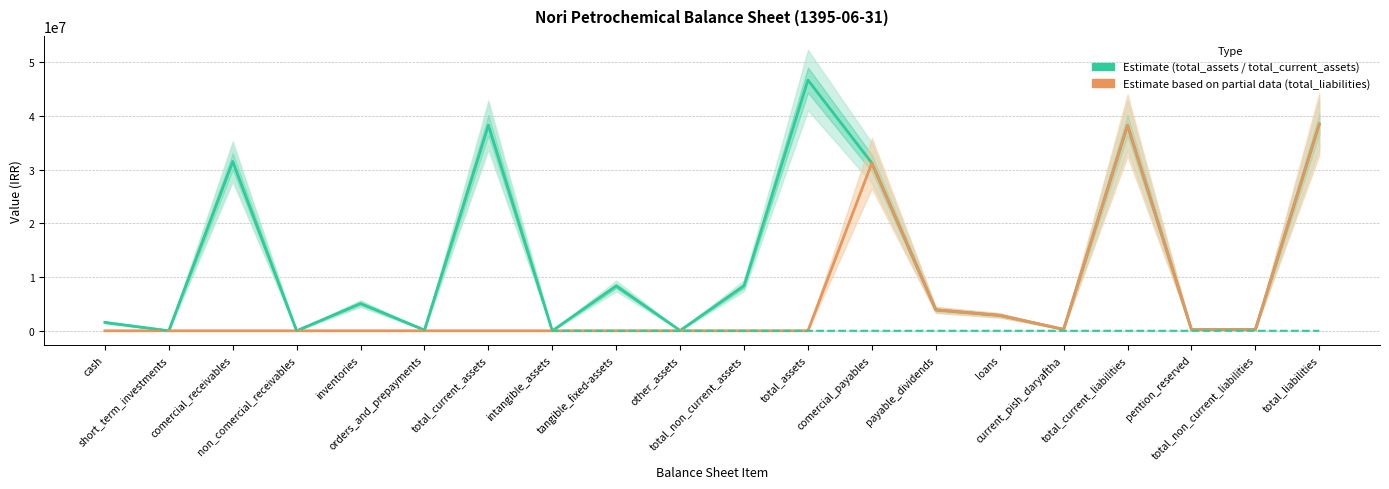

True or false: total_liabilities has more than 1 interior local peaks.

True